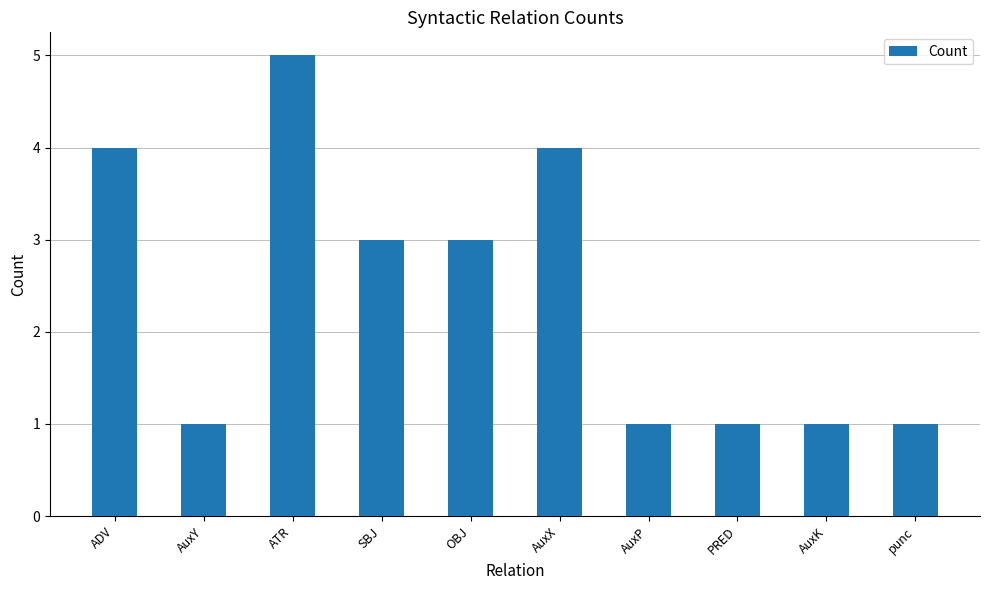

What is the change in value from SBJ to PRED?

-2